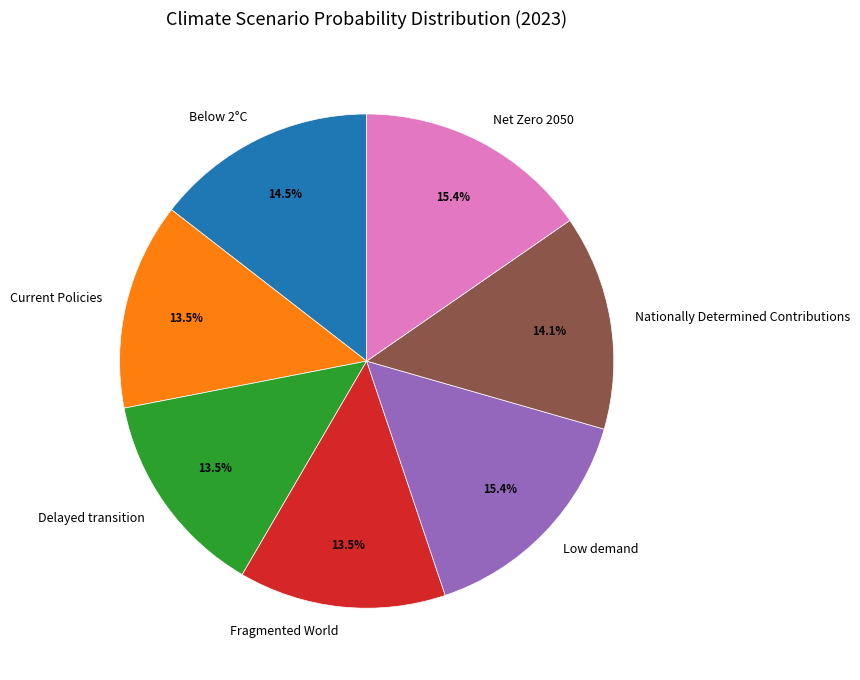

Do Low demand and Net Zero 2050 together represent more than half of the pie?

No